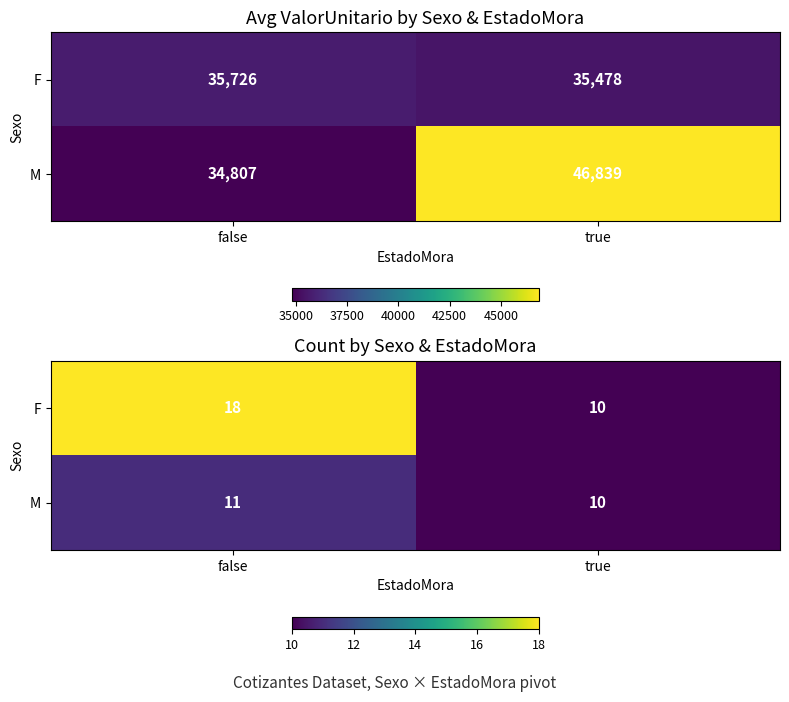

Which label corresponds to the largest value in the chart?

false